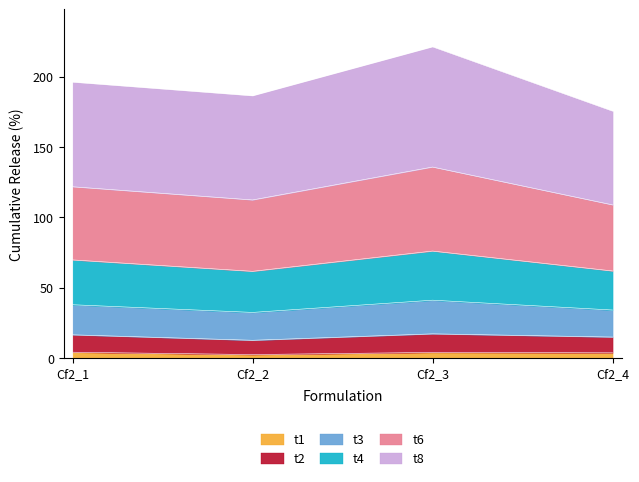

What is the sum of all t1 values?

14.8